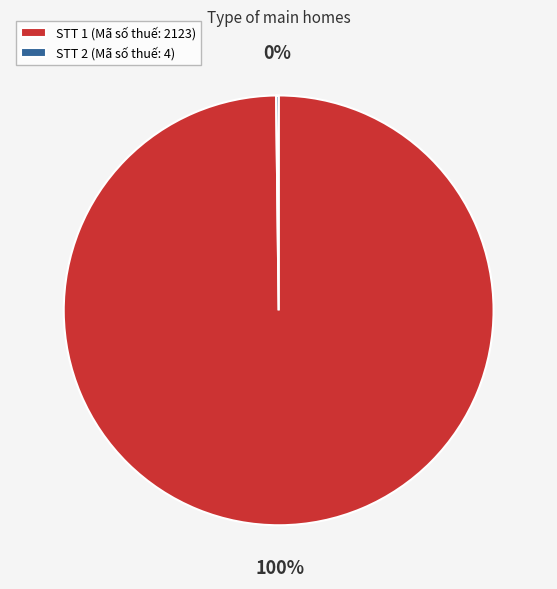

Is it true that STT 1 (Mã số thuế: 2123) is 100% of the pie?

True